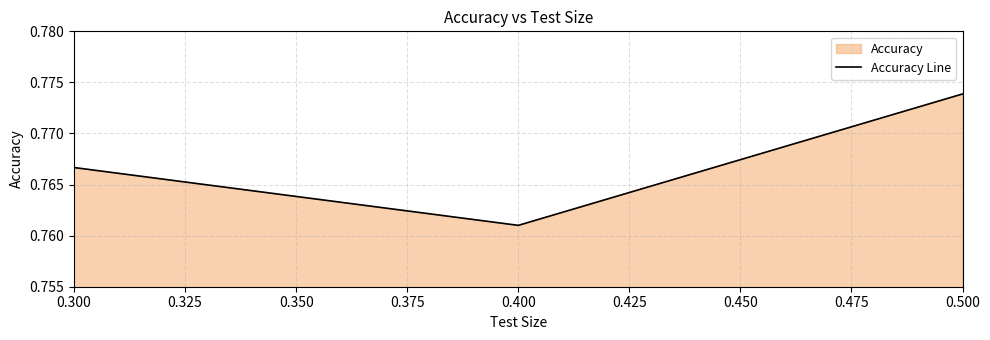

What is the smallest value displayed?

0.8